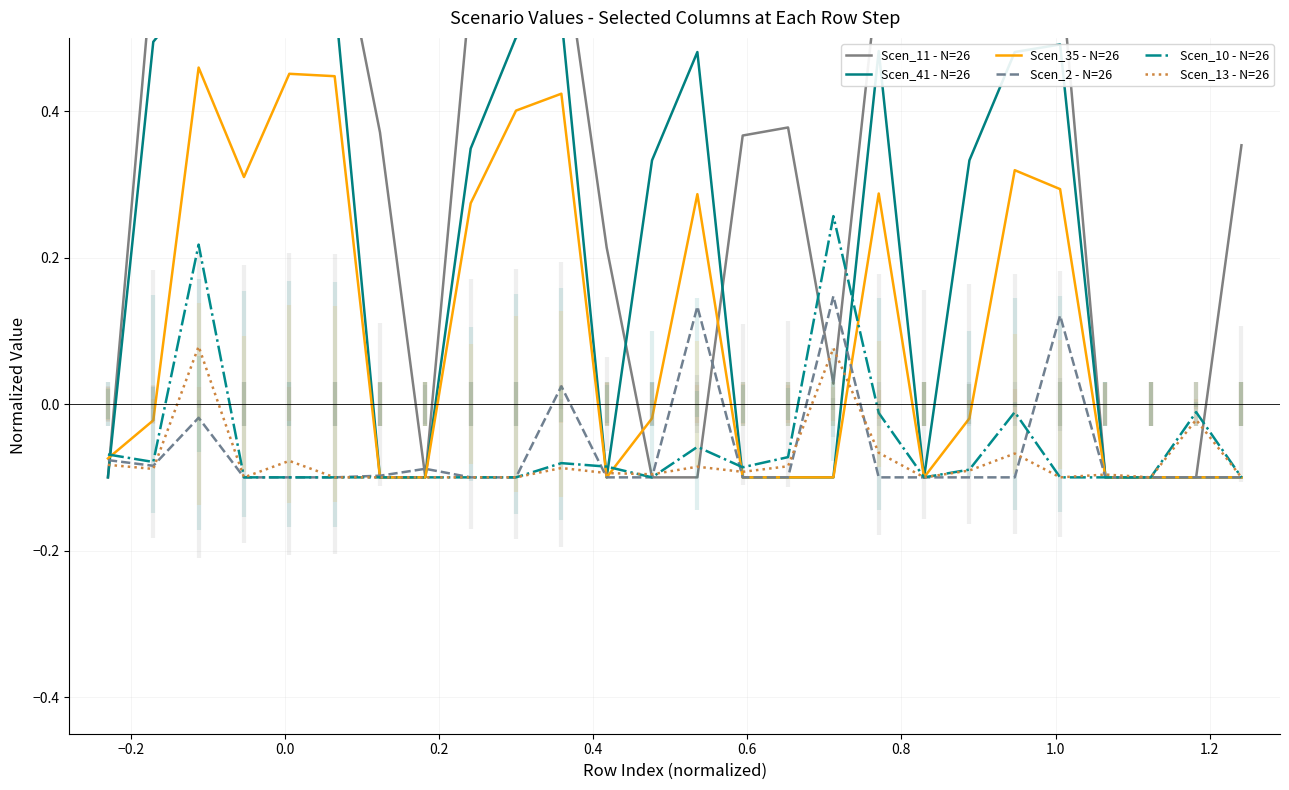

Is it true that Scen_35 - N=26 equals 0.4 at 0.2?

False